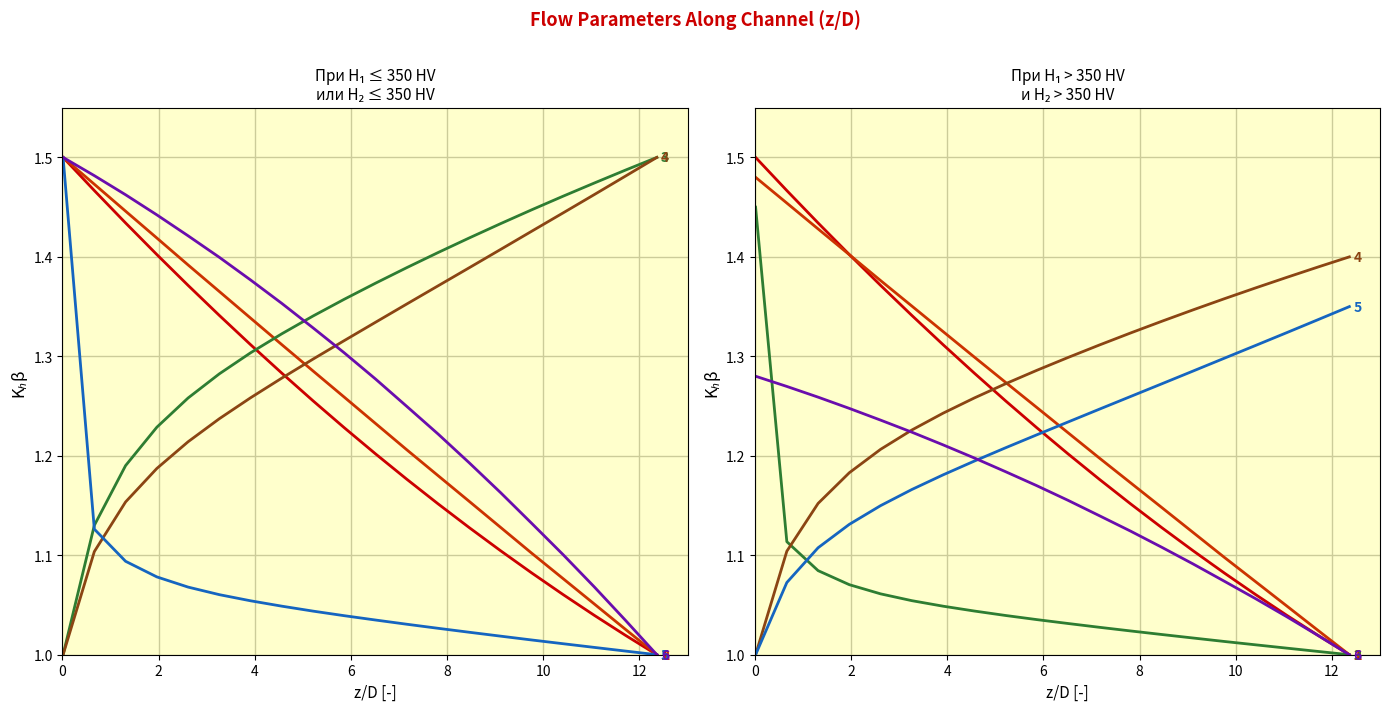

Does the chart display data point markers on the line(s)?

No